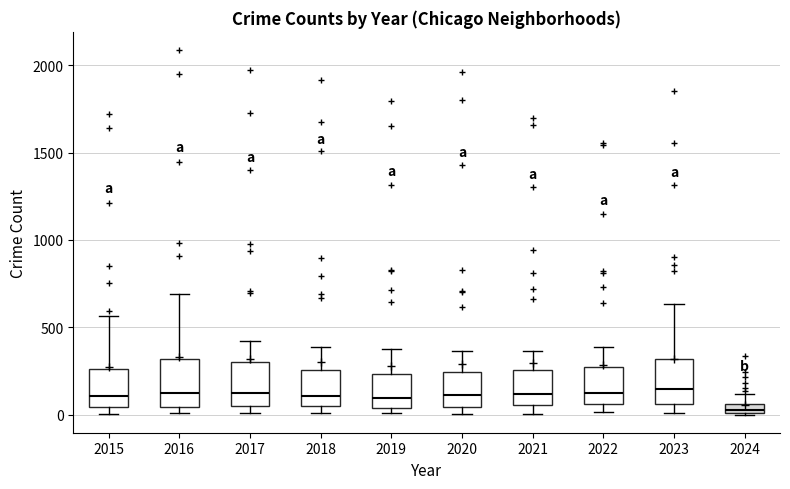

Where does the median line of the box at x = 2019 sit on the y-axis? The values are not printed on the chart, so give them approximately, as read against the axis.

100